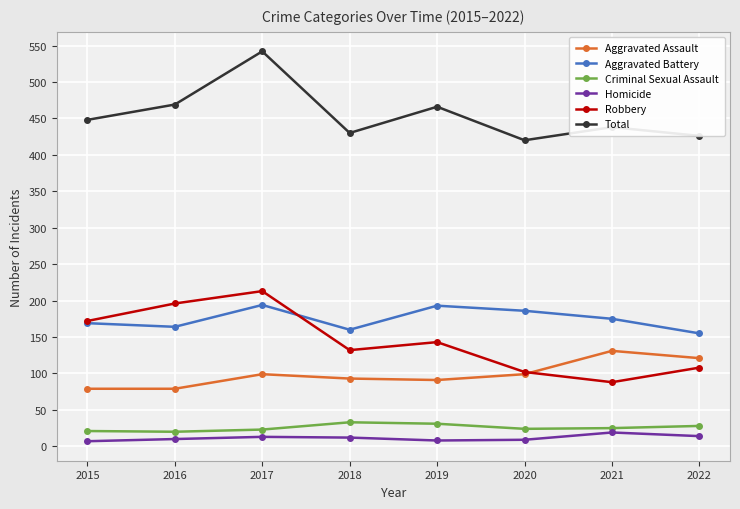

List the series in order of their peak value, highest first.

Total, Robbery, Aggravated Battery, Aggravated Assault, Criminal Sexual Assault, Homicide